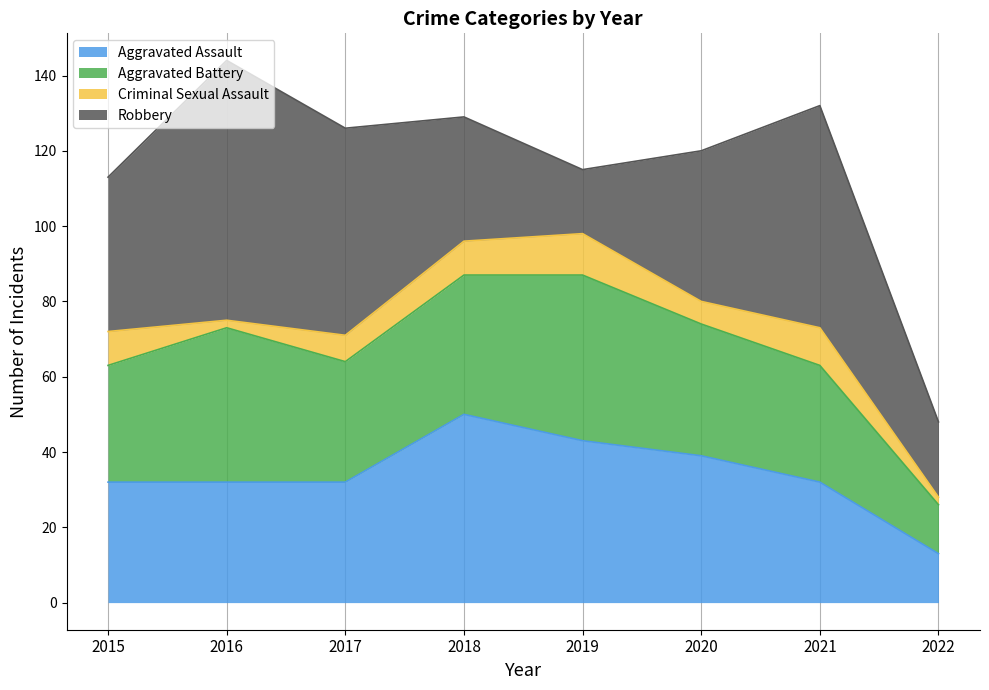

Reading left to right, list all the values displayed in this chart.

Aggravated Assault: 2015=32	2016=32	2017=32	2018=50	2019=43	2020=39	2021=32	2022=13
Aggravated Battery: 2015=31	2016=41	2017=32	2018=37	2019=44	2020=35	2021=31	2022=13
Criminal Sexual Assault: 2015=9	2016=2	2017=7	2018=9	2019=11	2020=6	2021=10	2022=2
Robbery: 2015=41	2016=69	2017=55	2018=33	2019=17	2020=40	2021=59	2022=20